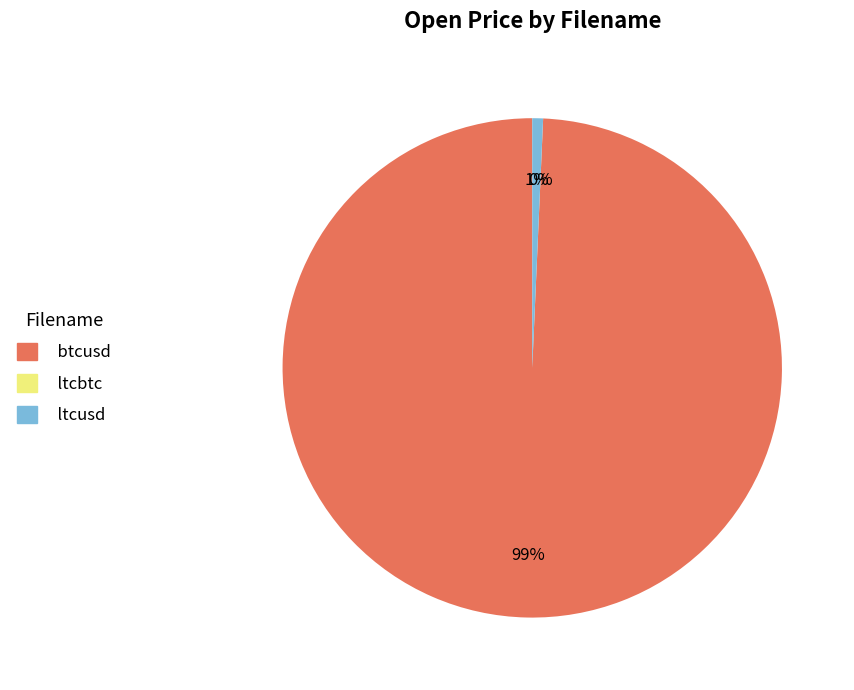

To the nearest percent, what portion does ltcusd represent?

1%